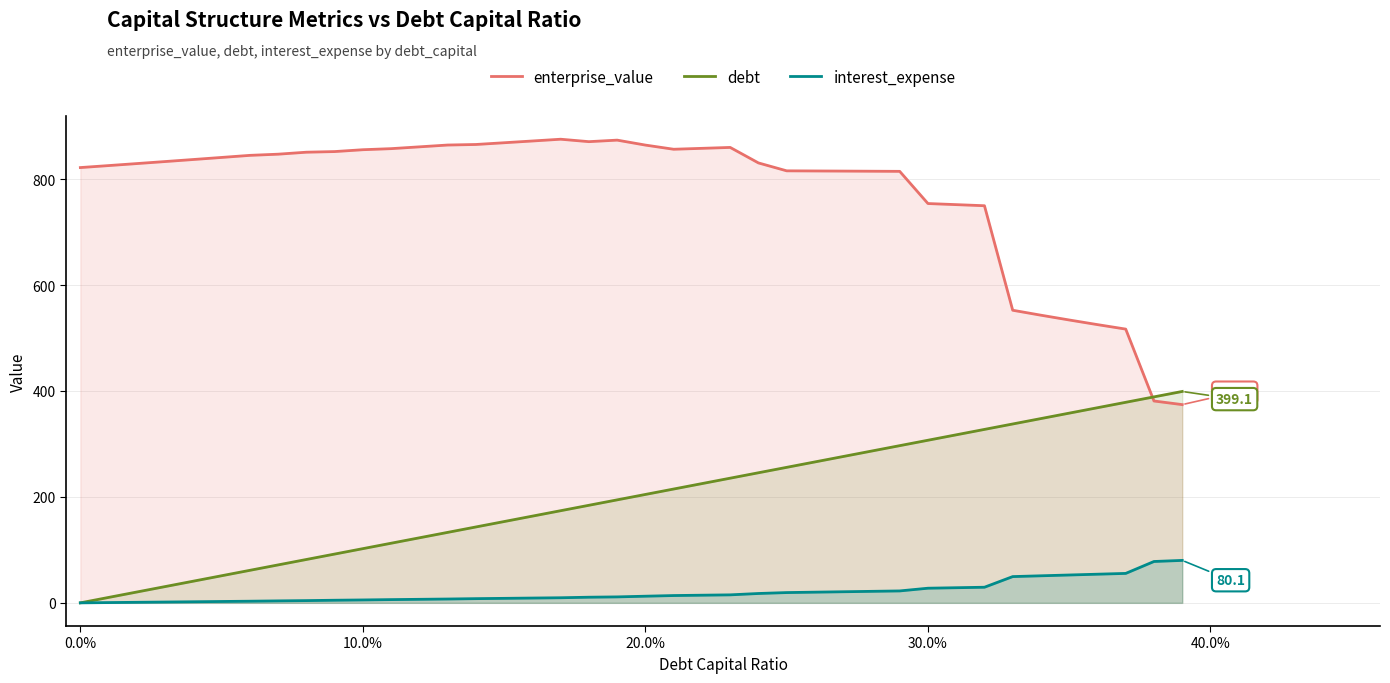

The enterprise_value series shows 821.9 at 0.0%. True or false?

True